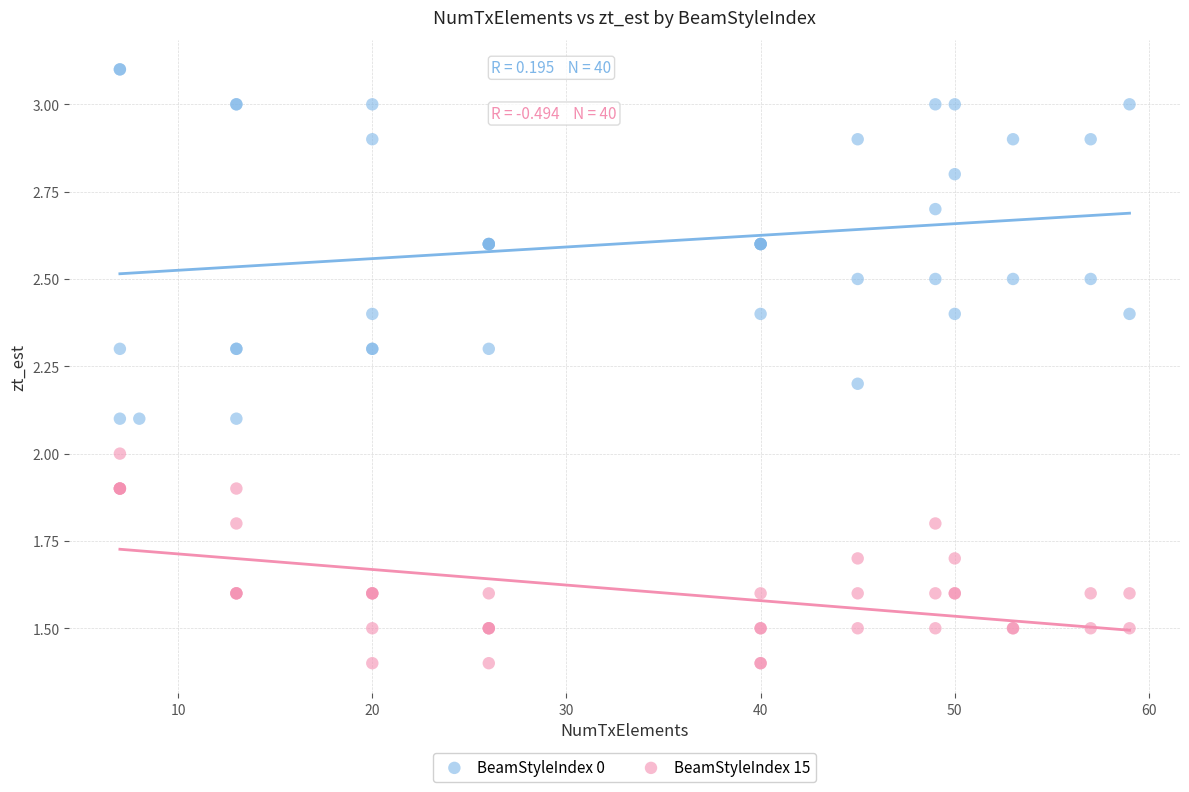

Which series has the largest Y range (max minus min)?

BeamStyleIndex 0